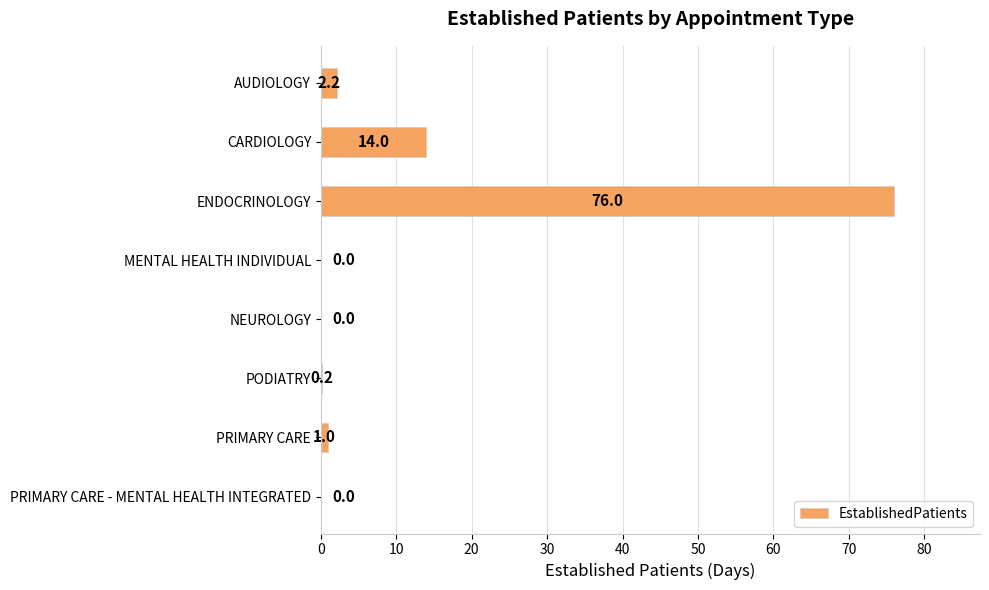

The chart shows a value of 0.0 at NEUROLOGY. True or false?

True